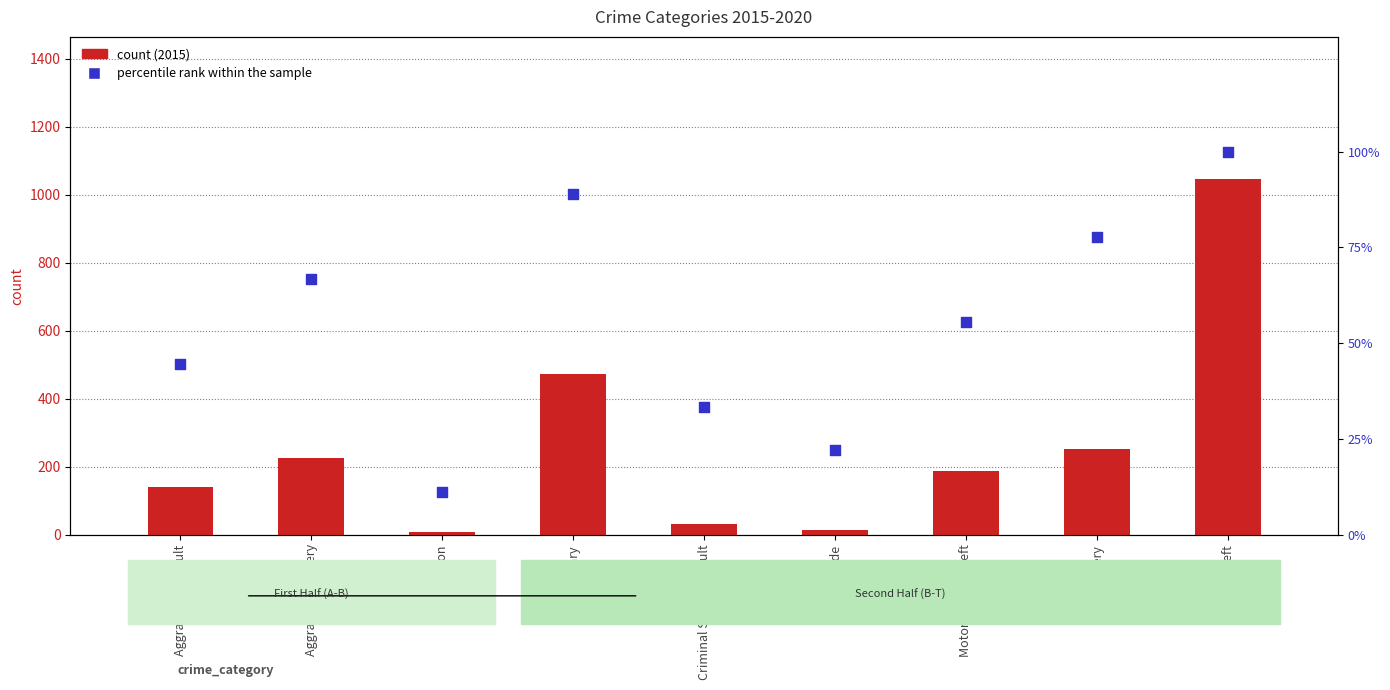

Which series has the largest total across all categories?

count (2015)